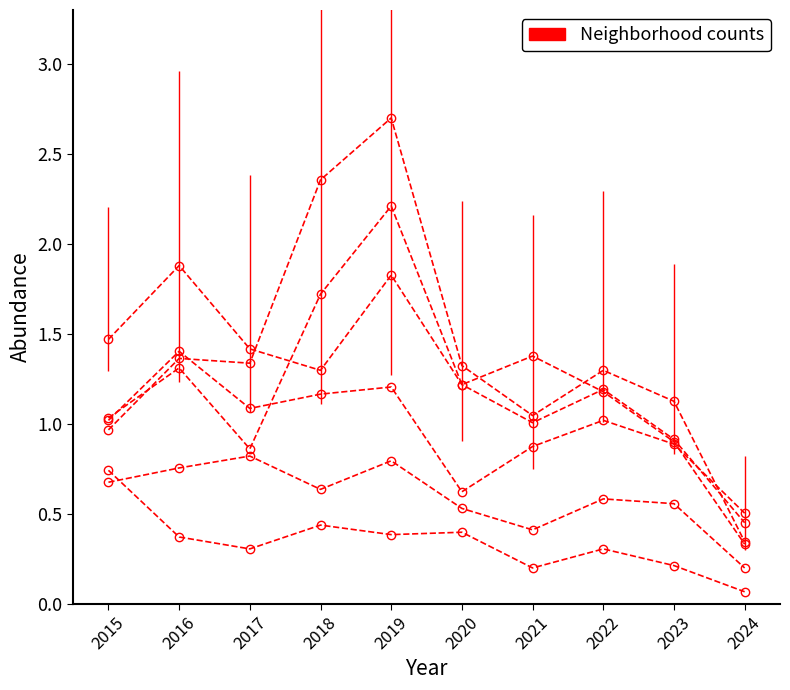

Count the number of categories in the chart.

10